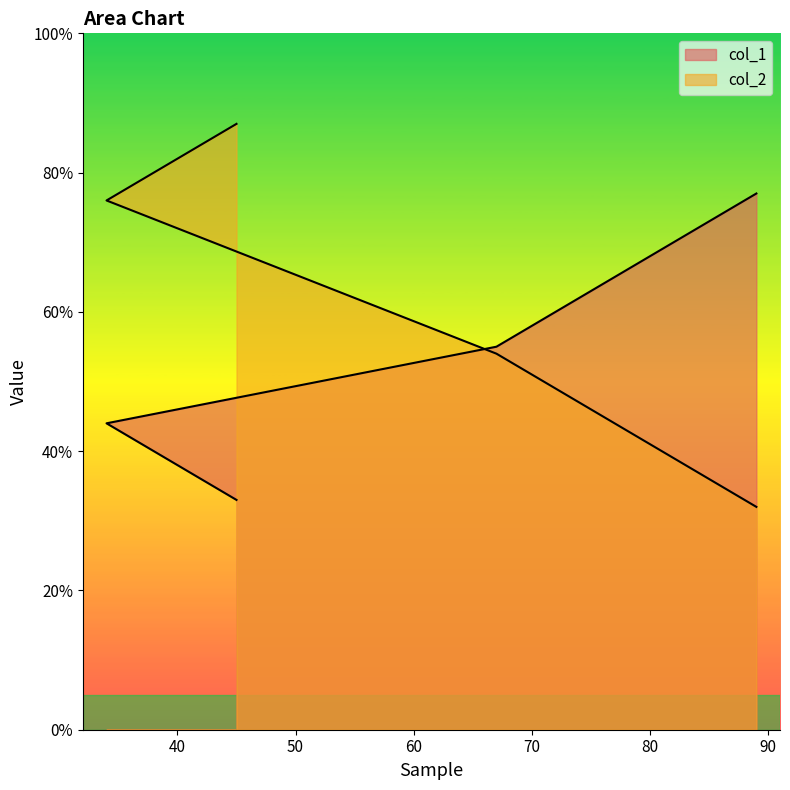

How many categories are shown in the chart?

5